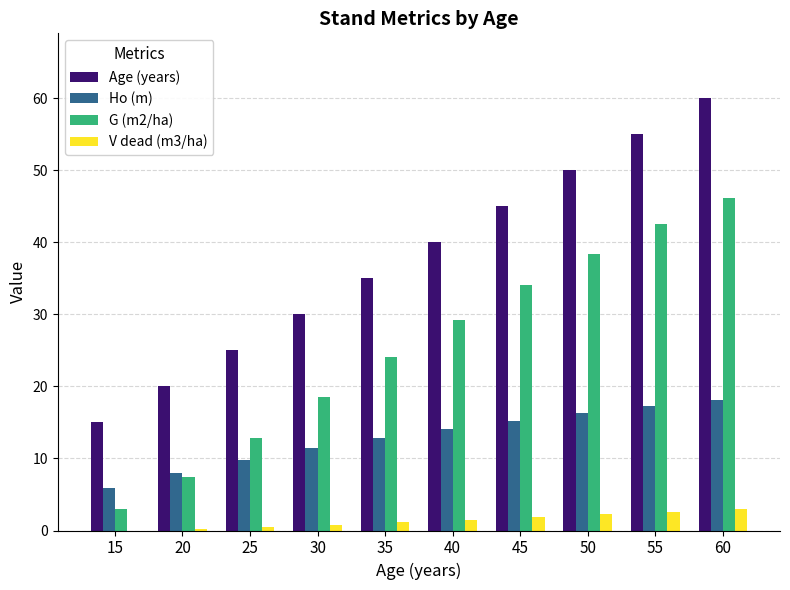

How many groups of bars are there?

10